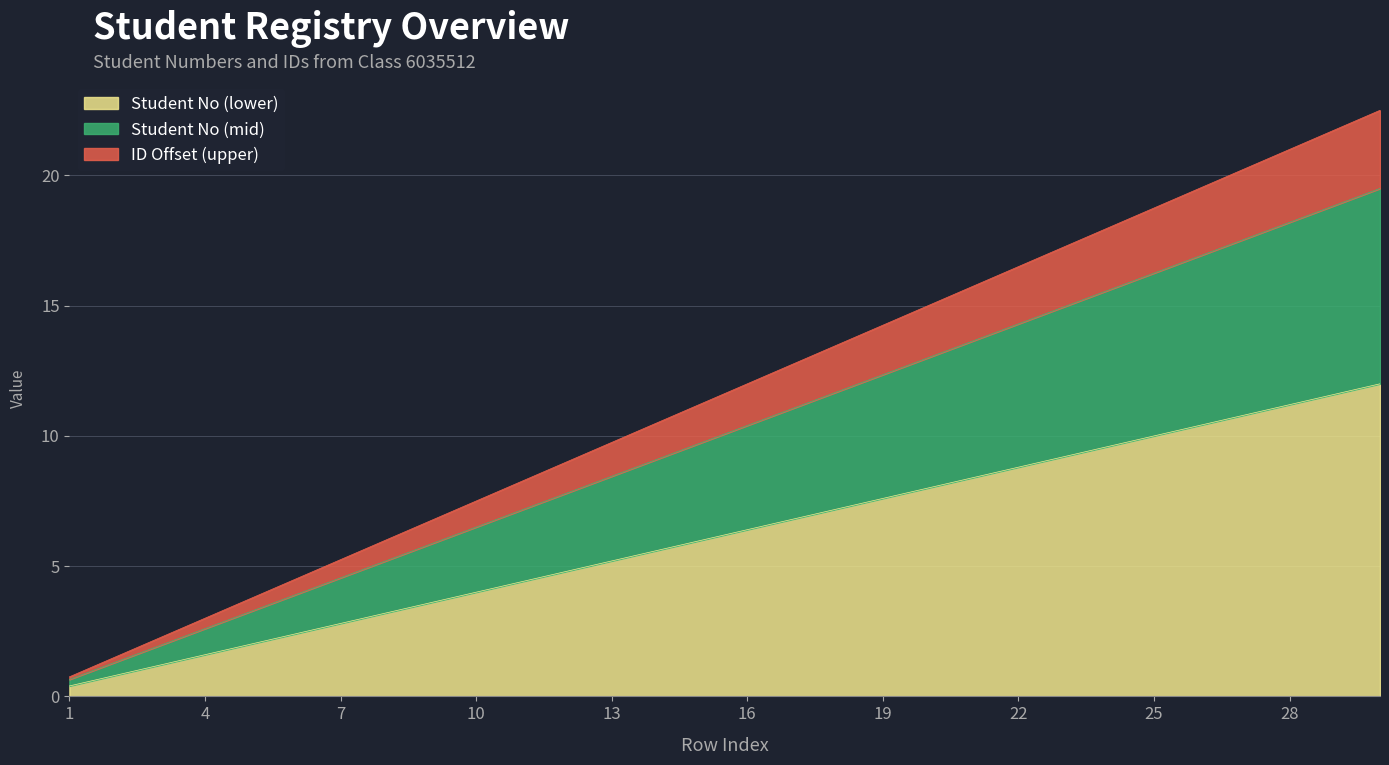

What is the difference between the maximum and minimum values in the Student No series?

11.6